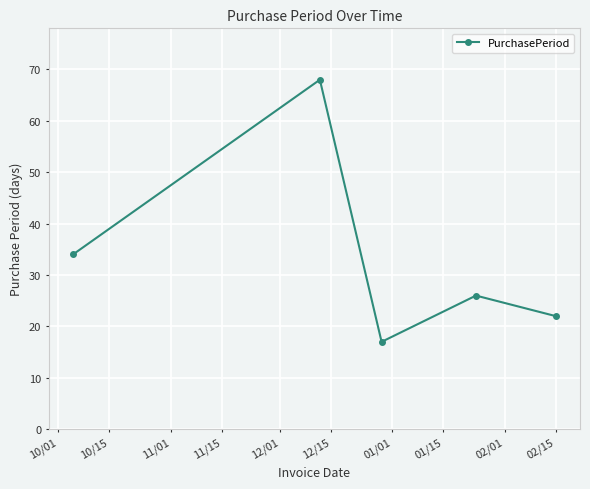

What is the minimum value shown in the chart?

17